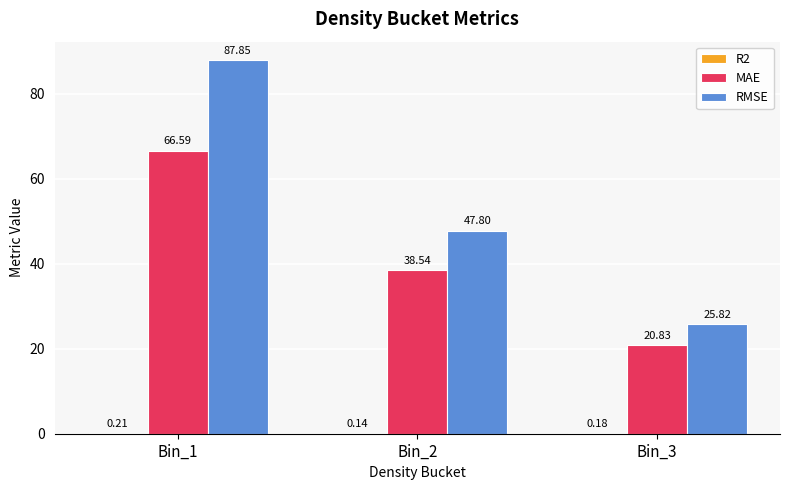

What is the difference between the MAE values at Bin_1 and Bin_3?

45.8